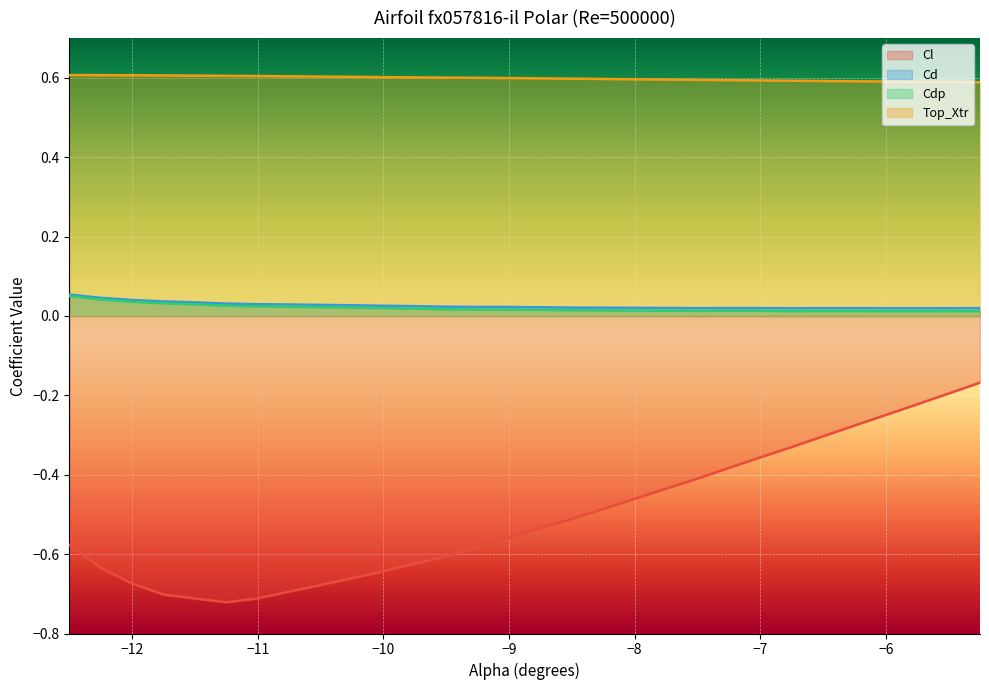

True or false: Cdp and Cl cross at least once.

False